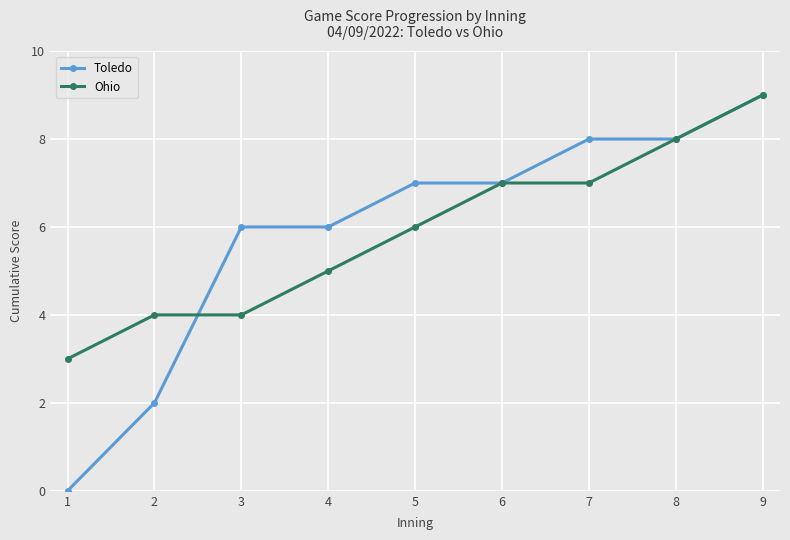

Which series has the largest range (max minus min)?

Toledo